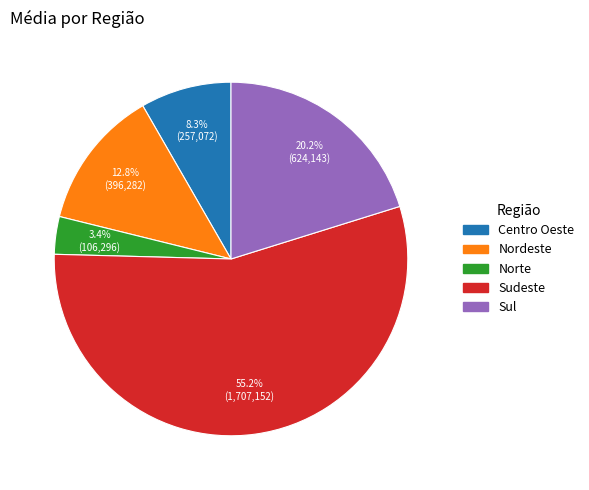

What is the largest slice in the pie chart?

Sudeste